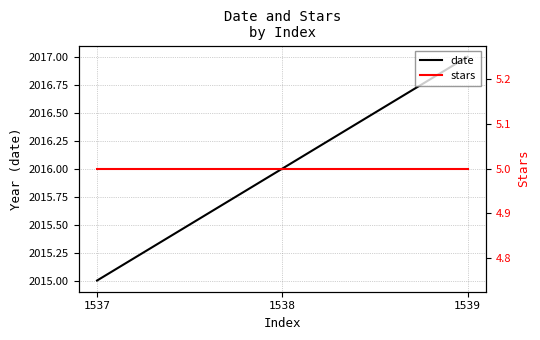

What is the approximate value of date at 1537?

2015